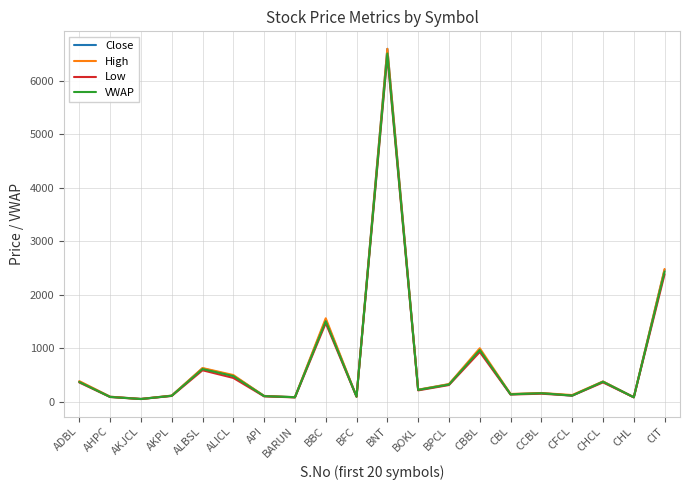

Where is High nearest to the value 3325?

CIT